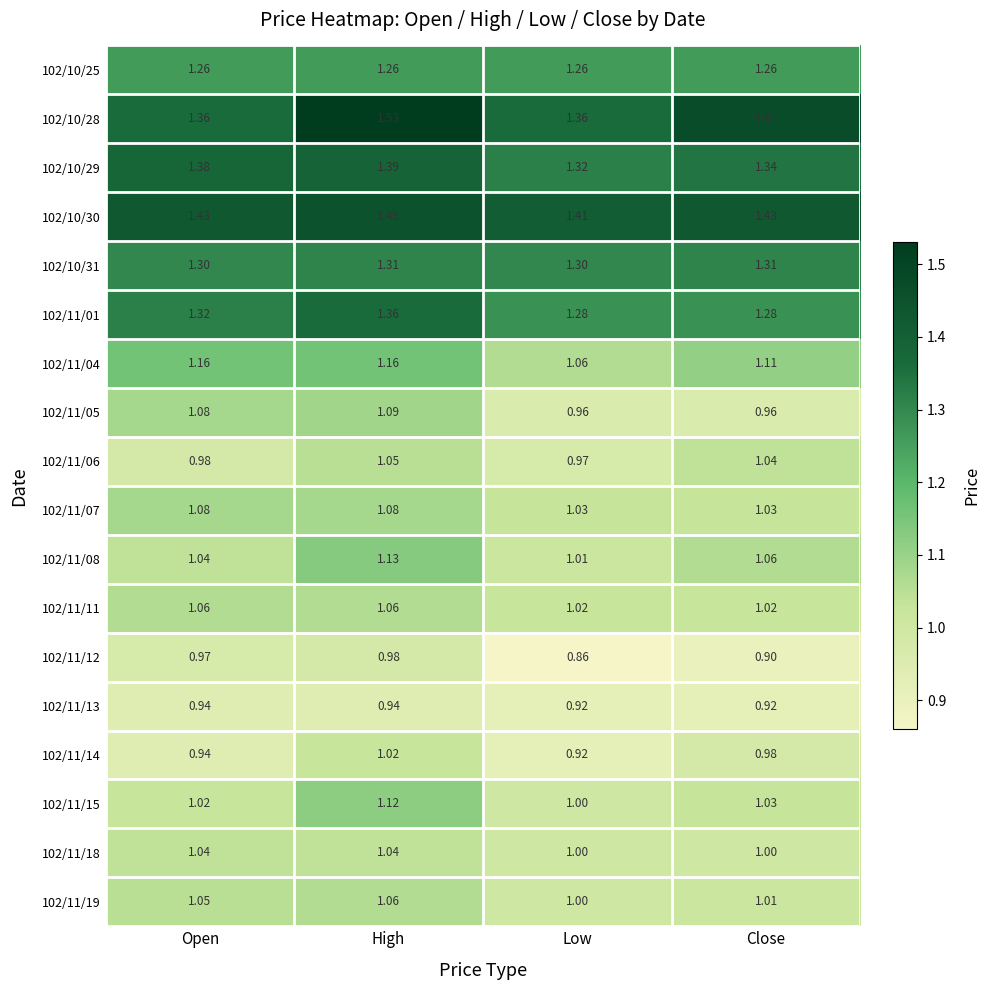

What is the total value across all series at Low?

19.7